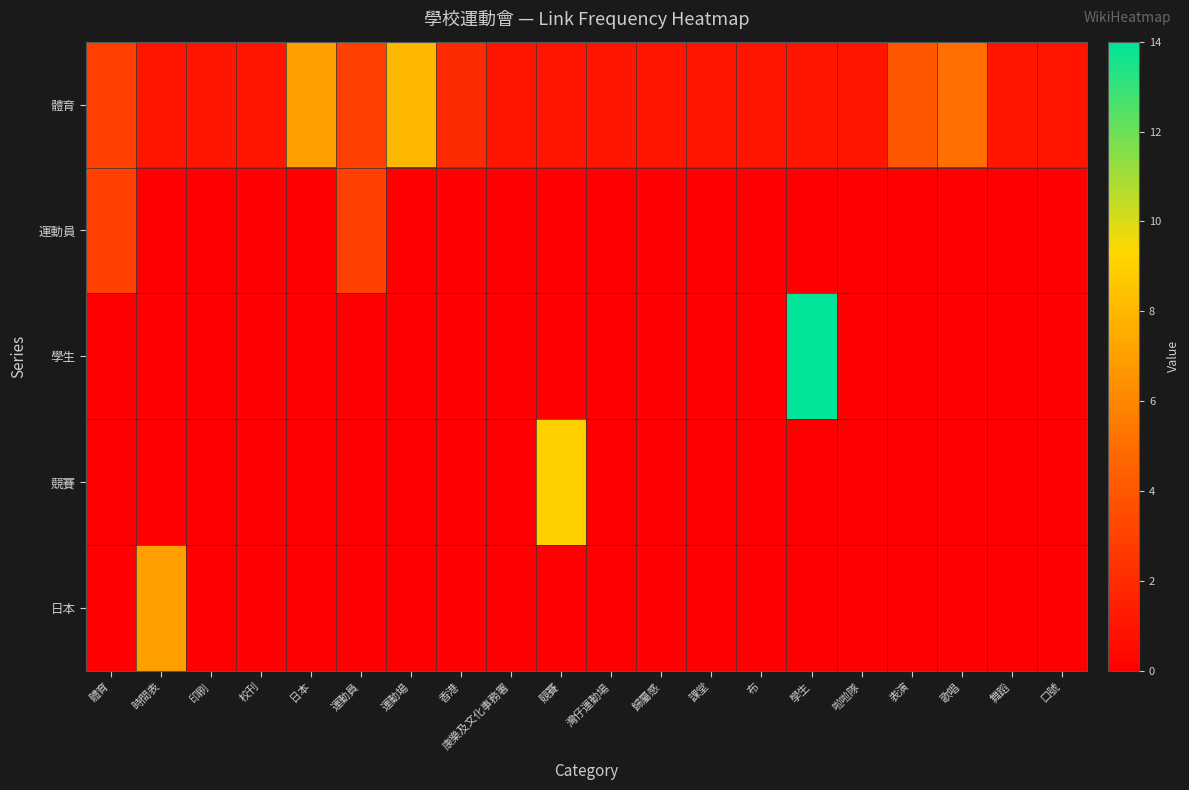

What is the spread (max minus min) of values at 舞蹈?

1